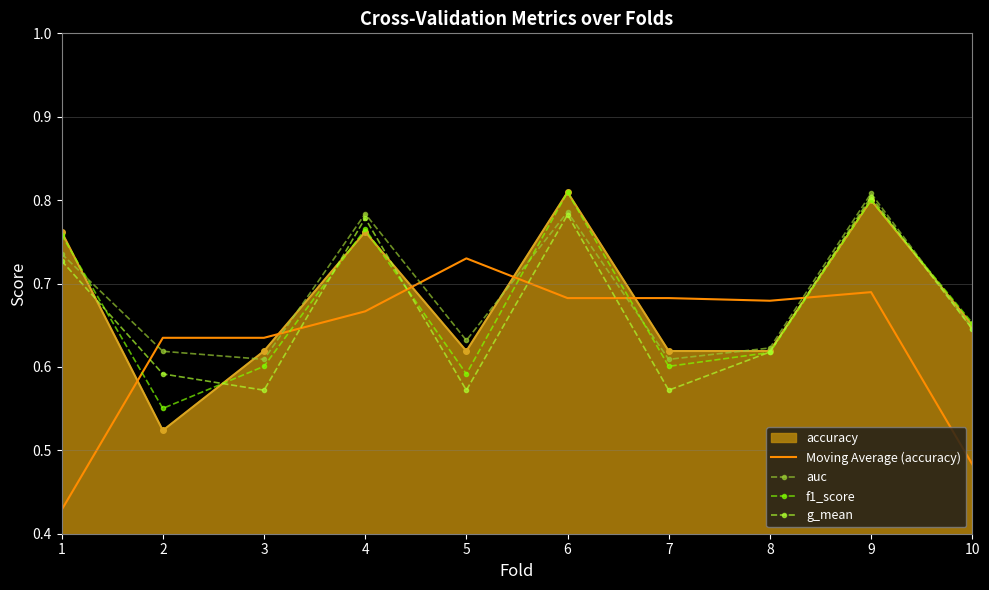

Is it true that accuracy equals 0.9 at 3?

False